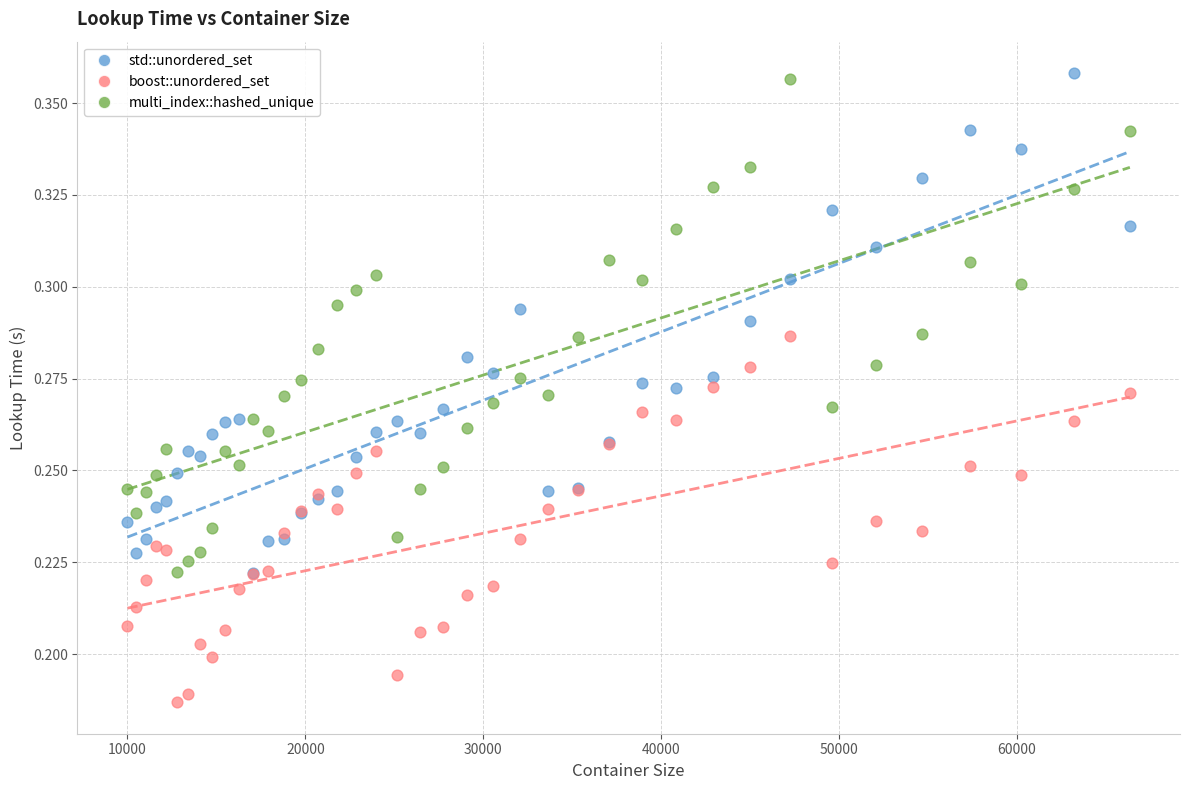

What are all the series names shown in the legend?

std::unordered_set, boost::unordered_set, multi_index::hashed_unique